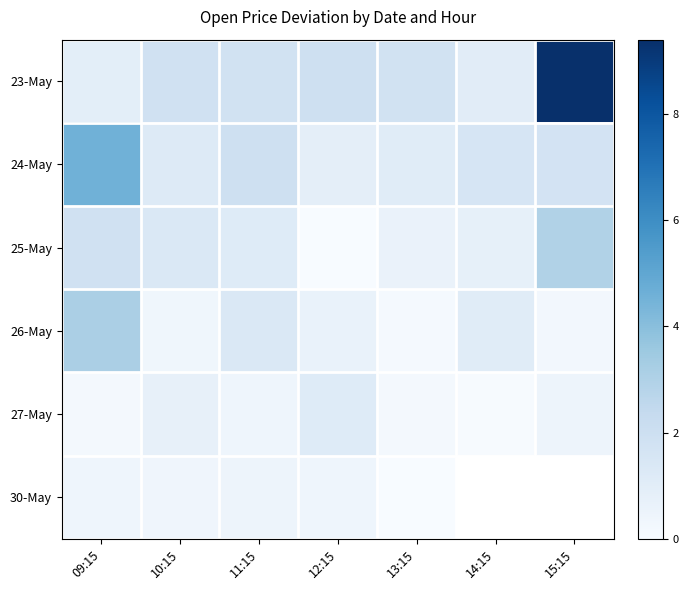

What is the difference between the 30-May values at 09:15 and 13:15?

0.4